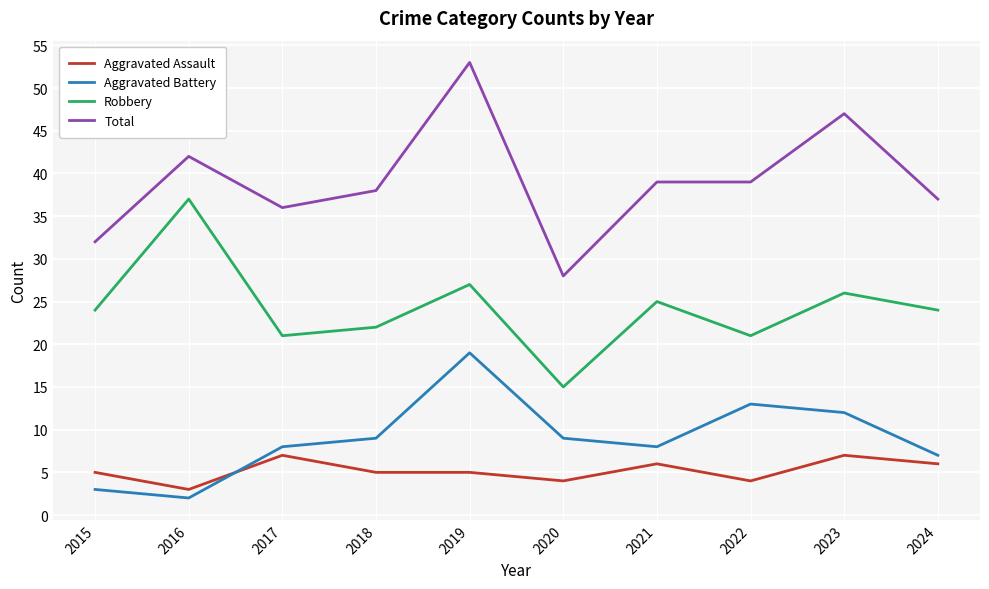

Is it true that Total equals 20 at 2018?

False